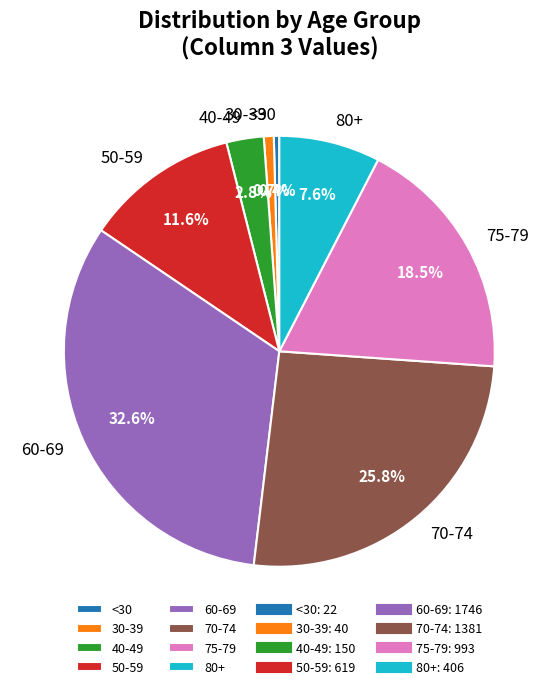

Is there a majority slice in this chart?

No